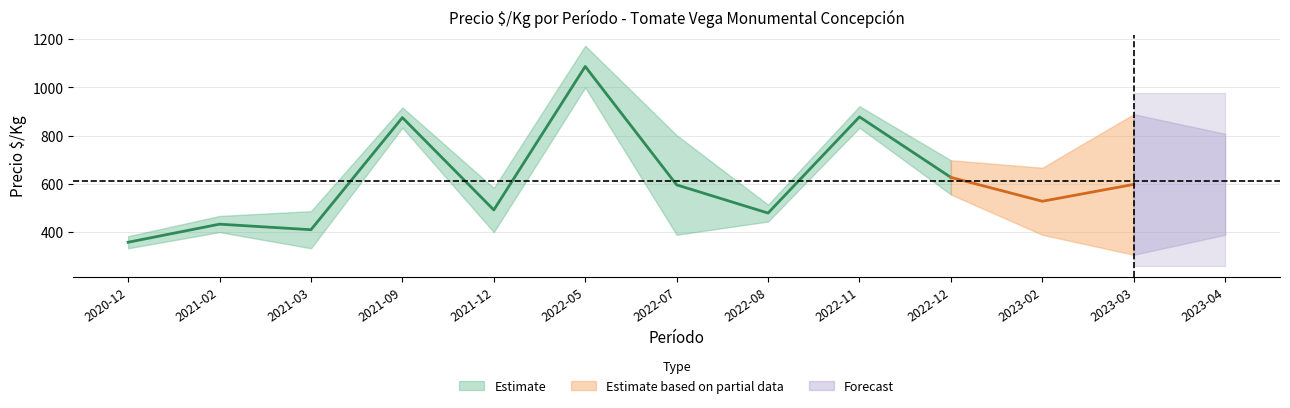

The value of Precio maximo promedio at 2022-05 is 1173. True or false?

True